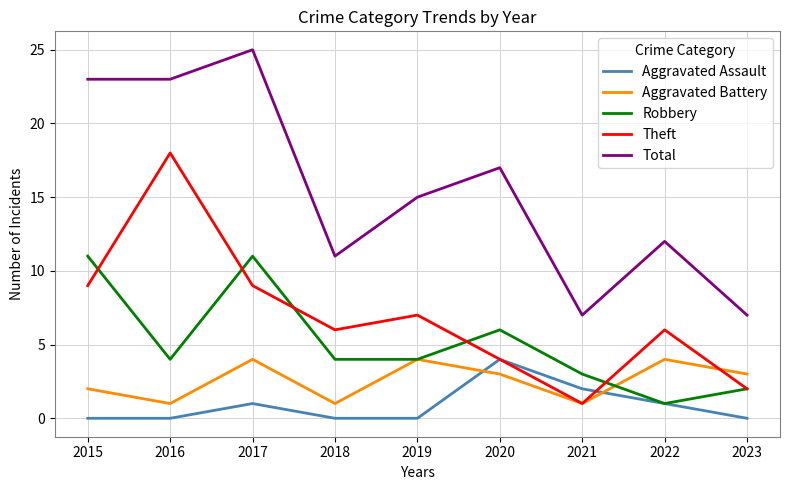

Reading left to right, what are all the values shown in this chart?

Aggravated Assault: 2015=0	2016=0	2017=1	2018=0	2019=0	2020=4	2021=2	2022=1	2023=0
Aggravated Battery: 2015=2	2016=1	2017=4	2018=1	2019=4	2020=3	2021=1	2022=4	2023=3
Robbery: 2015=11	2016=4	2017=11	2018=4	2019=4	2020=6	2021=3	2022=1	2023=2
Theft: 2015=9	2016=18	2017=9	2018=6	2019=7	2020=4	2021=1	2022=6	2023=2
Total: 2015=23	2016=23	2017=25	2018=11	2019=15	2020=17	2021=7	2022=12	2023=7